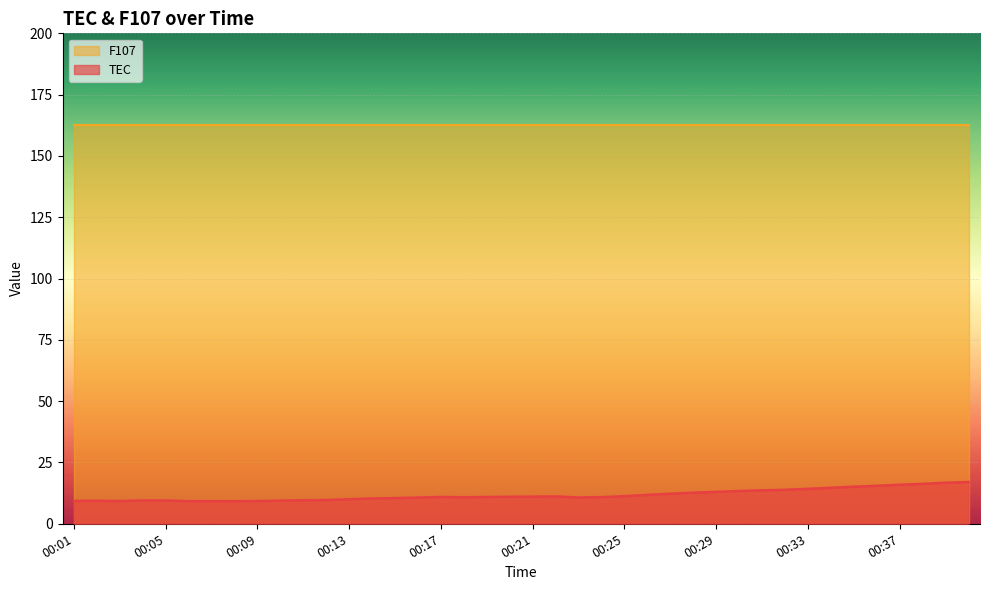

How many data points does each series have?

40